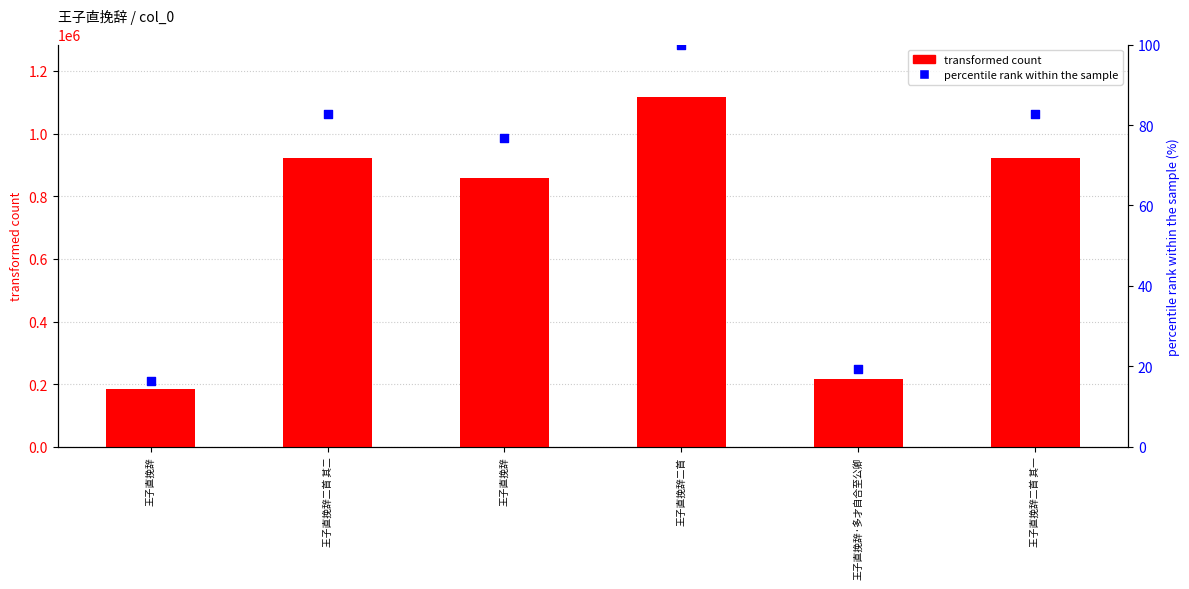

Which series contains the lowest Y value?

percentile rank within the sample